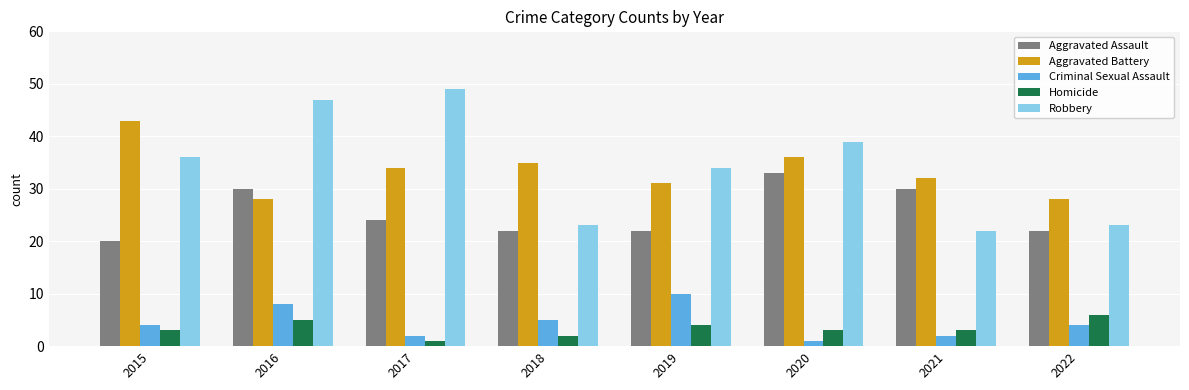

What is the value of the Robbery bar at the 8th from the left?

23